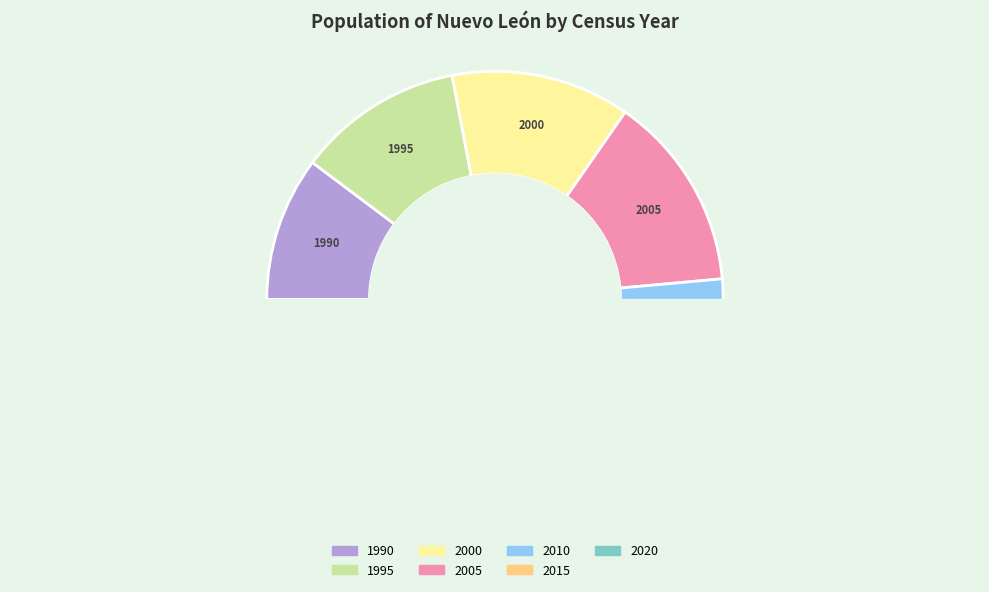

Between 1990 and 2005, which is larger?

2005